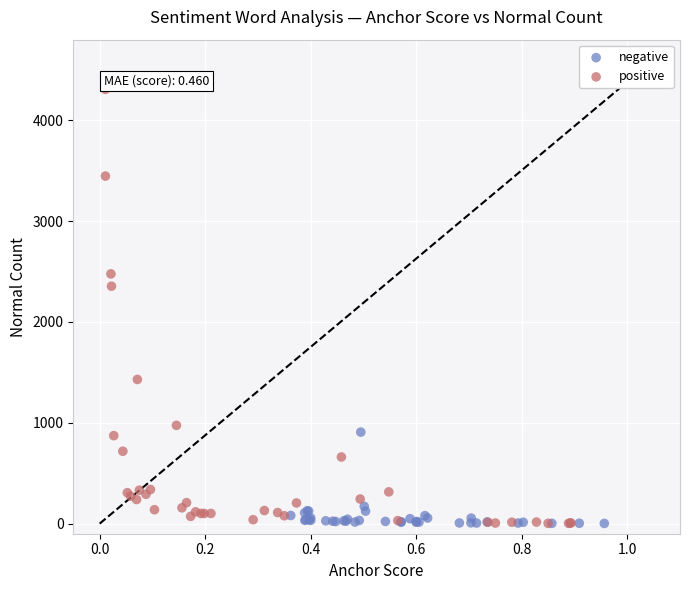

Which series reaches the maximum Y coordinate?

positive